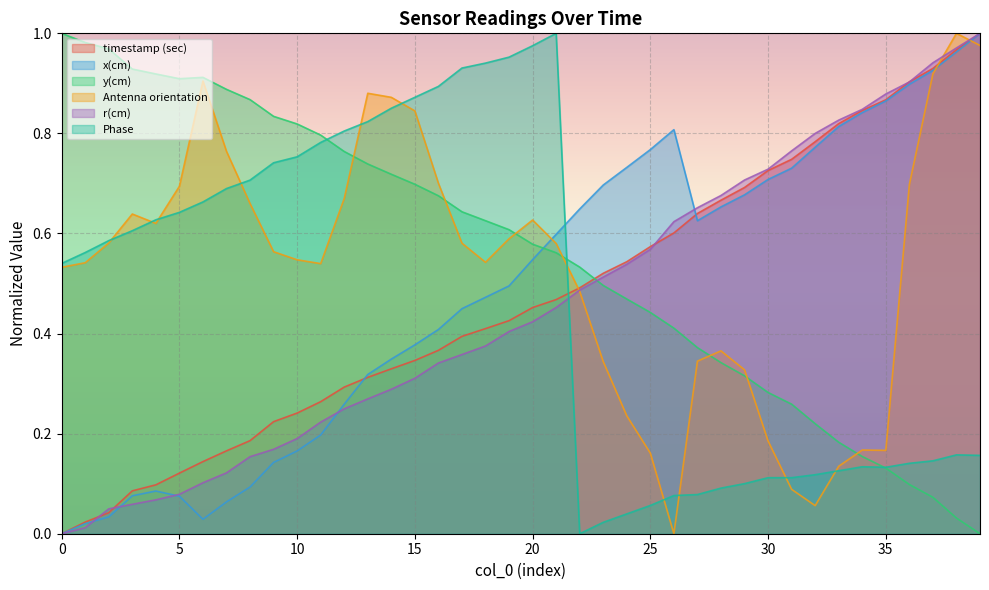

How many data points does each series have?

40